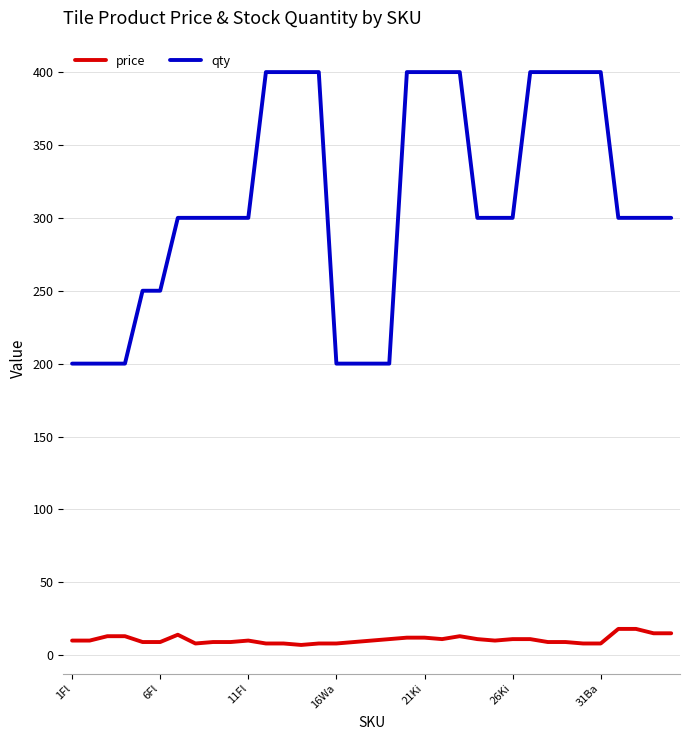

True or false: price and qty cross at least once.

False